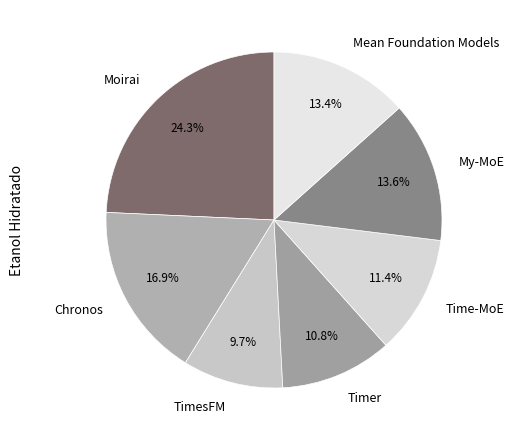

To the nearest percent, what is the difference between the largest and smallest slice percentages?

15%